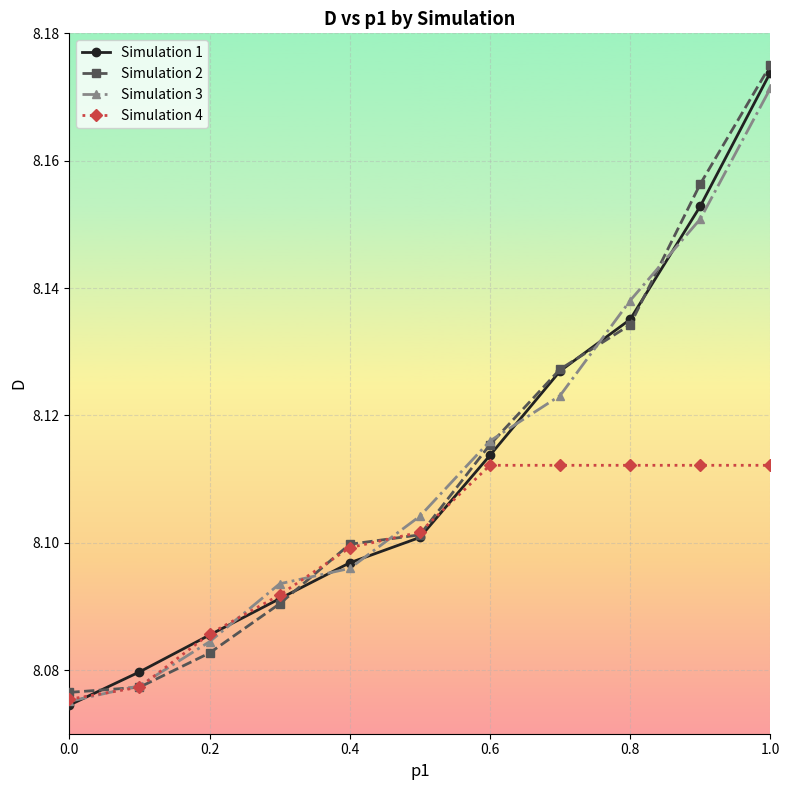

What is the sum of all Simulation 1 values?

89.2